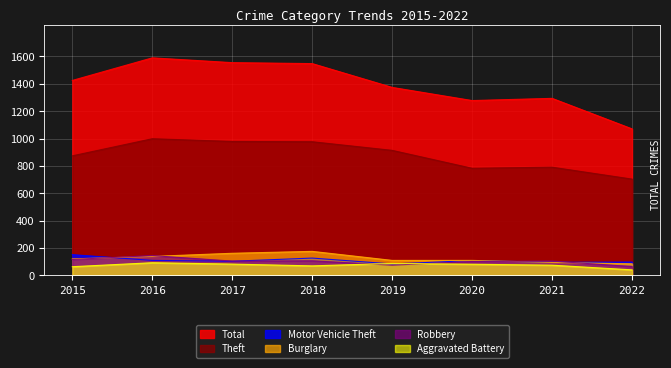

What is the value of the Aggravated Battery point at the 1st from the left?

64